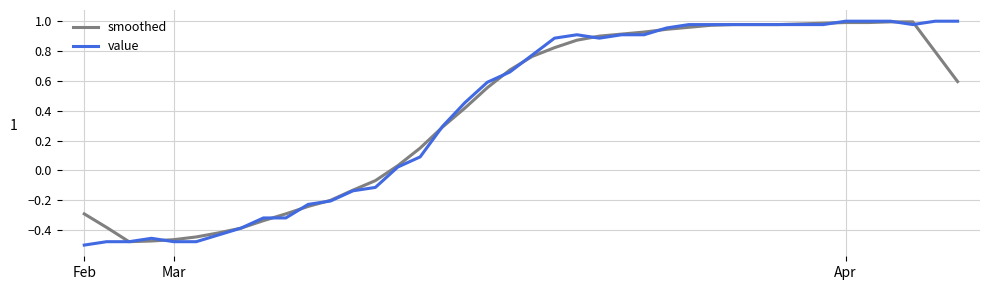

How many lines are shown in the chart?

2